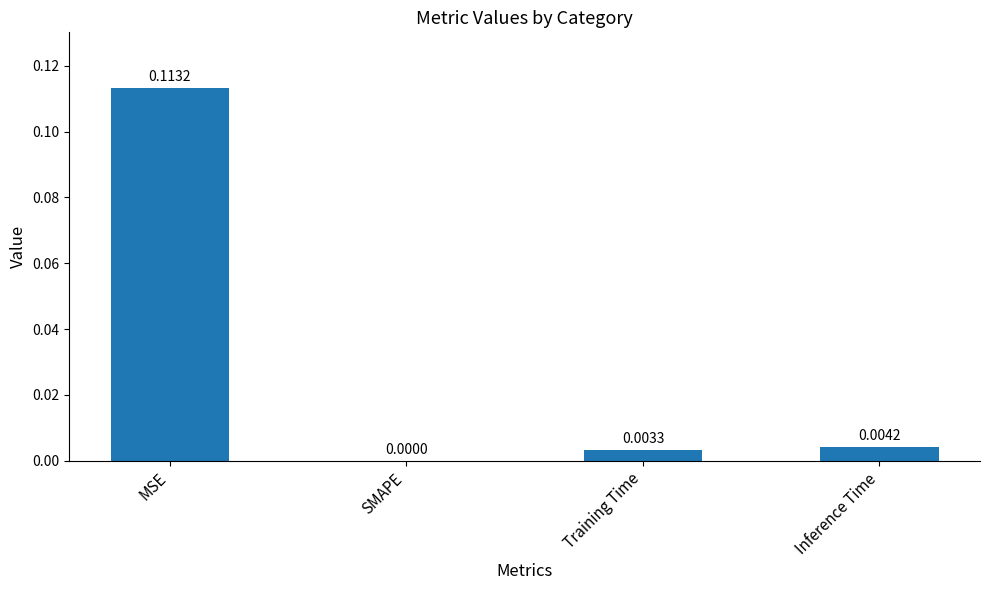

Between Training Time and Inference Time, which is larger?

Inference Time